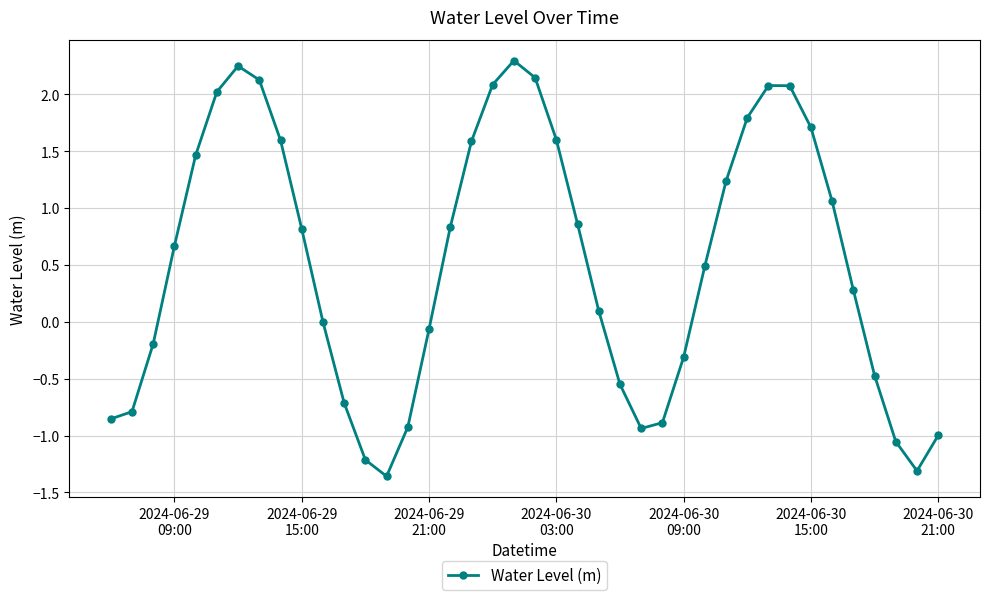

How many interior local peaks (higher than both neighbors) does the data have?

3